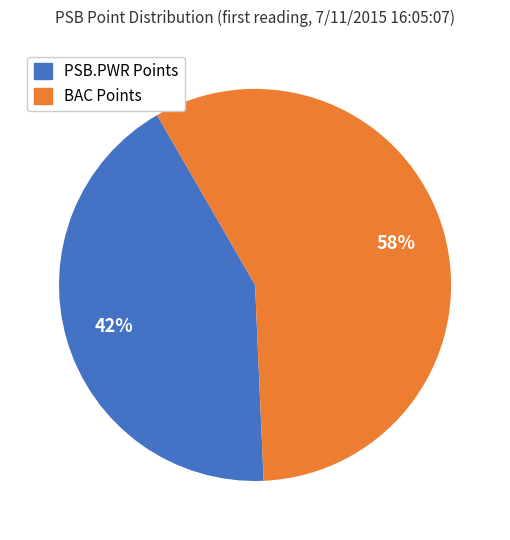

Is there any slice that represents more than half of the pie?

Yes